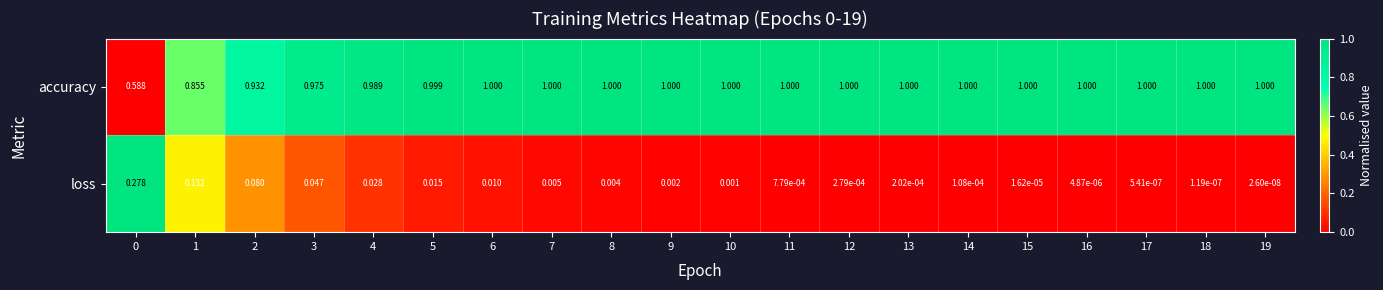

Which series has the widest spread of values?

accuracy